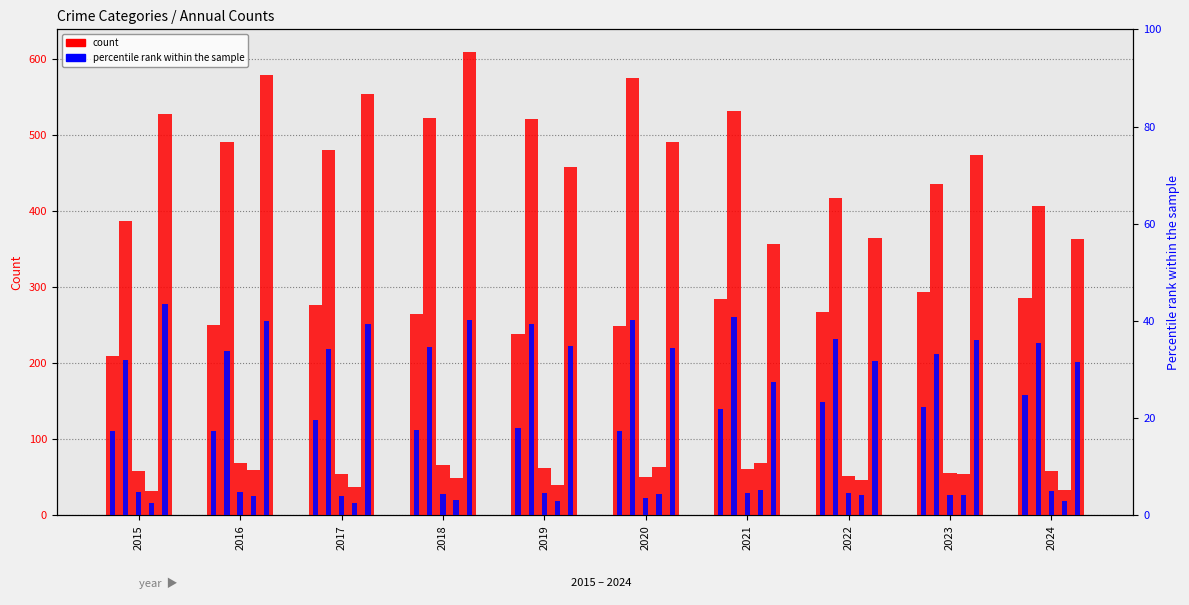

What is the spread (max minus min) of values at 2021?

470